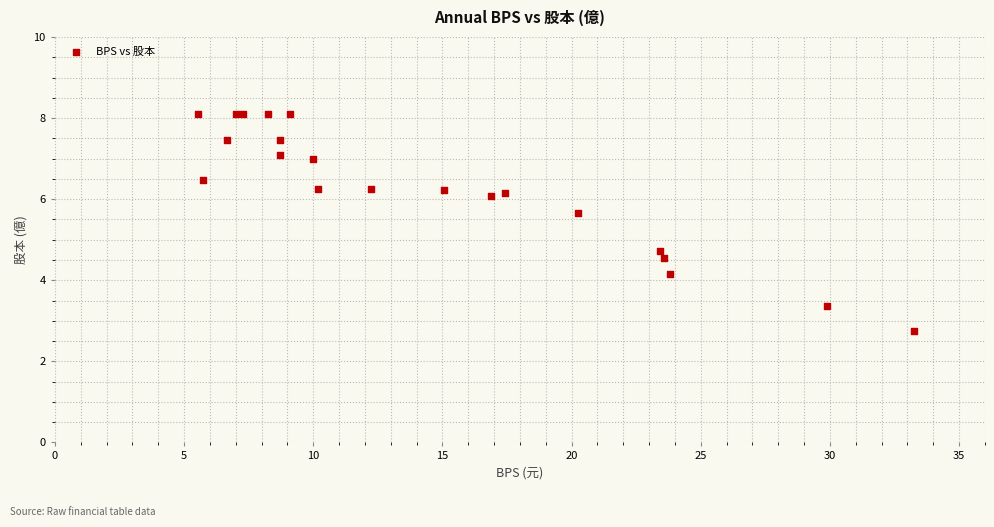

What Y value in the scatter plot is closest to 5?

4.7